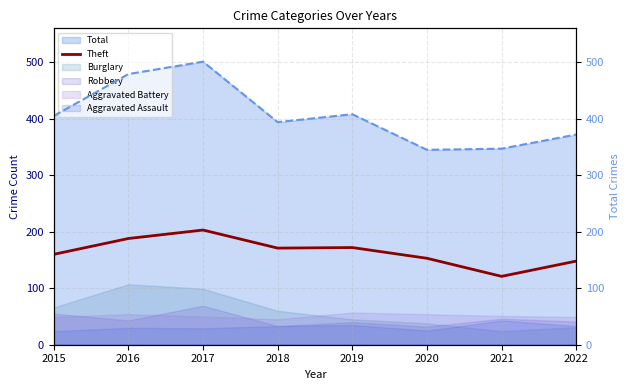

What is the ratio of the value at 2016 to the value at 2018?

1.1